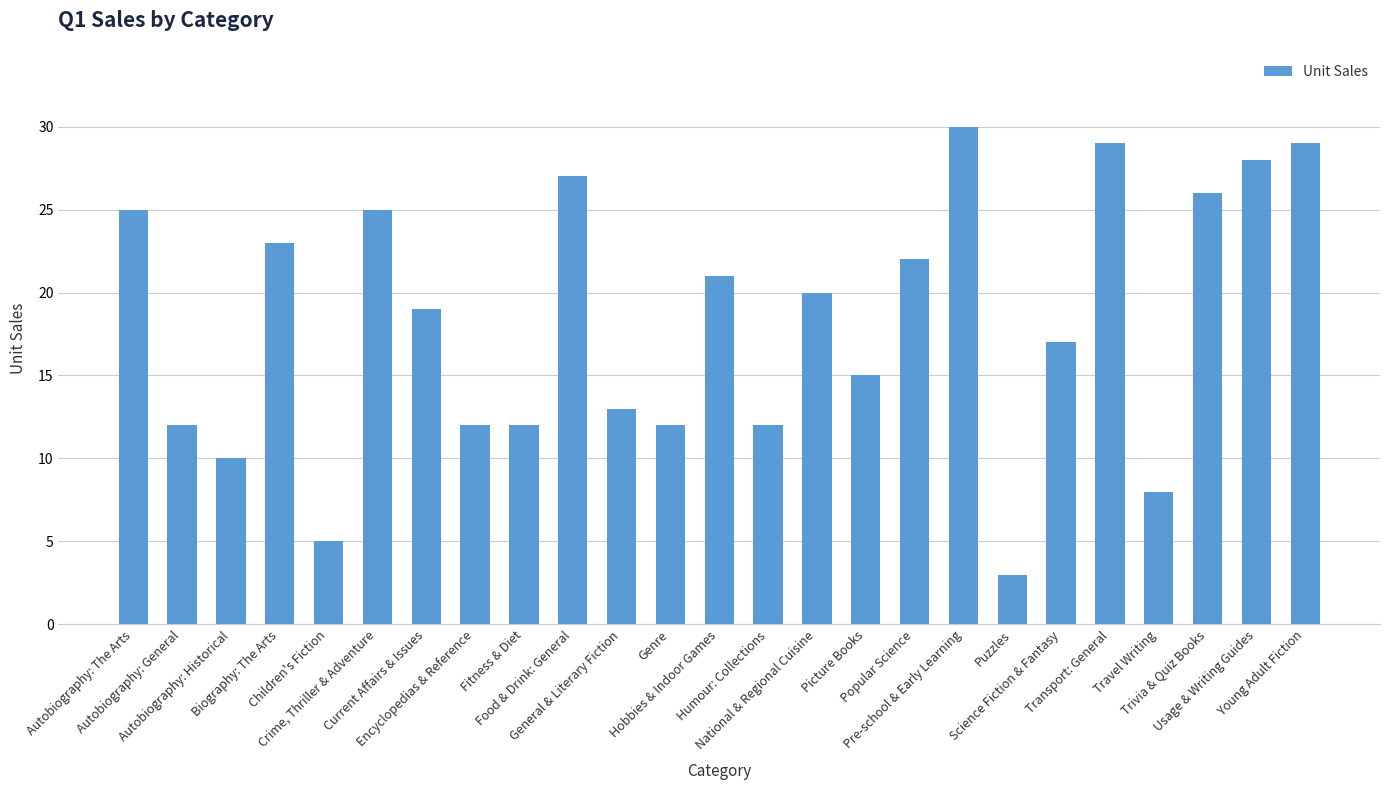

What is the difference between the maximum and minimum values?

27